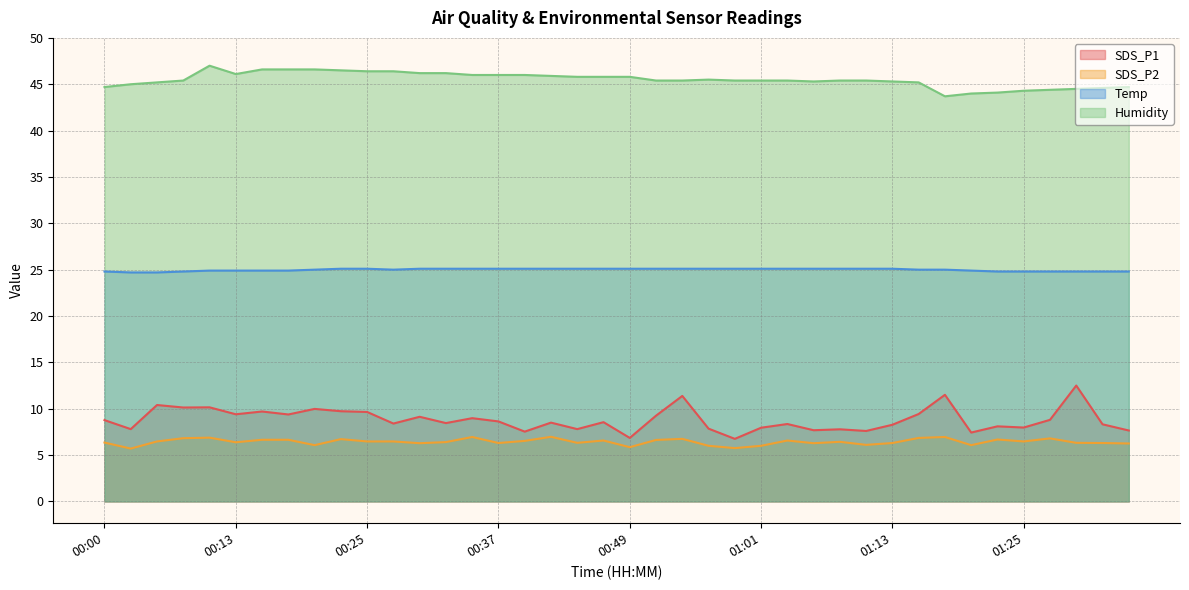

How many interior local valleys does the Temp series have?

1